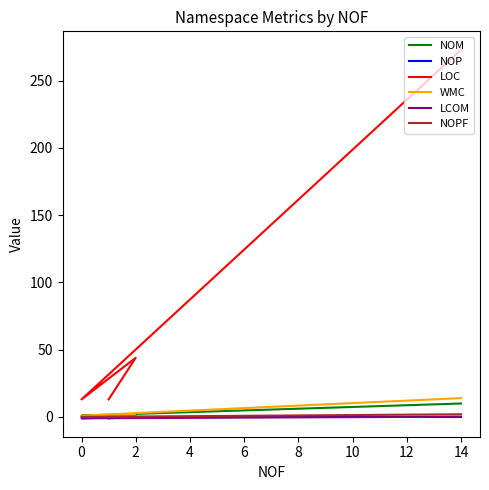

In LCOM, how many points are lower than both neighbors (excluding endpoints)?

1